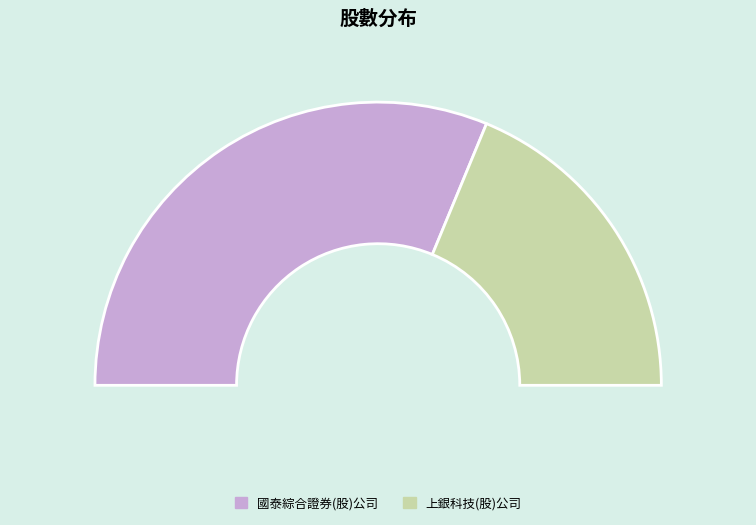

What is the change in value from 國泰綜合證券(股)公司 to 上銀科技(股)公司?

-2000